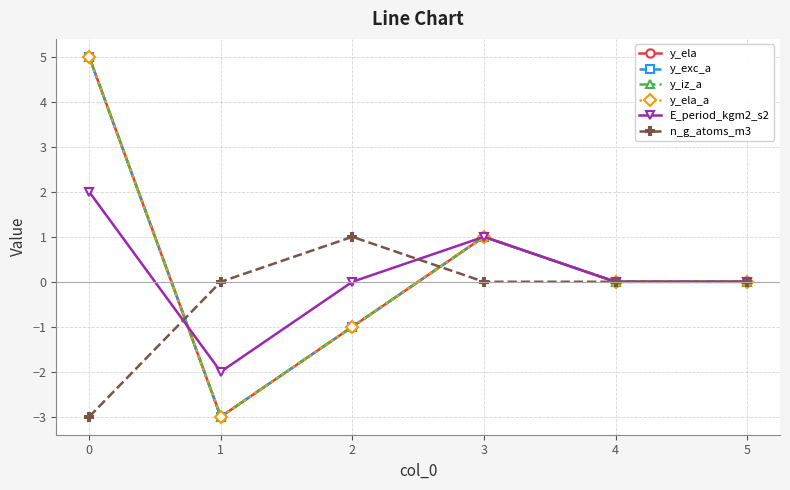

How many interior local peaks does the y_iz_a series have?

1